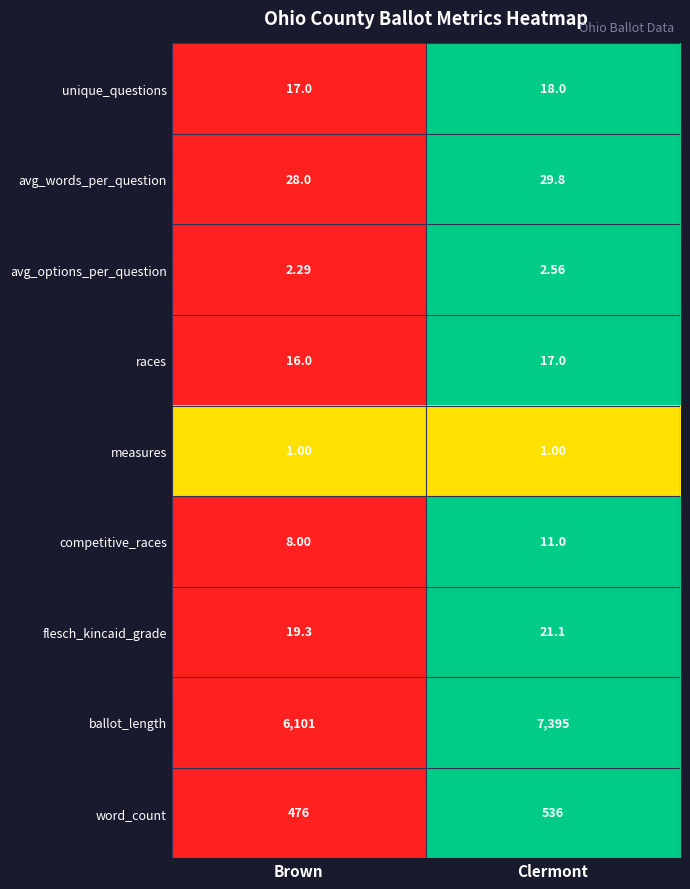

List the series in order of their peak value, highest first.

ballot_length, word_count, avg_words_per_question, flesch_kincaid_grade, unique_questions, races, competitive_races, avg_options_per_question, measures